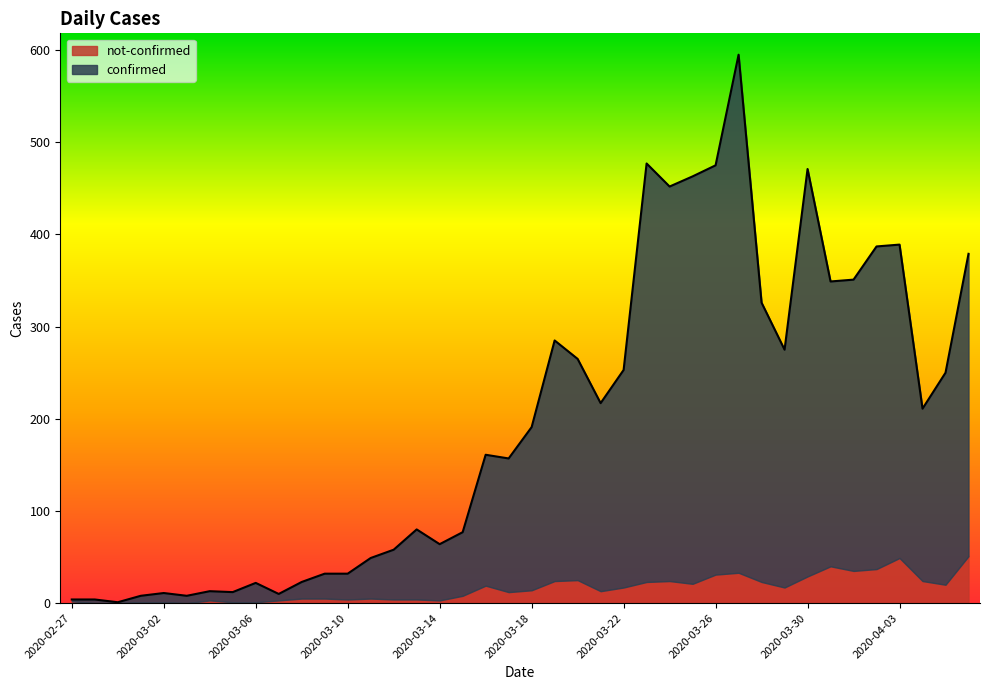

How many lines are shown in the chart?

2